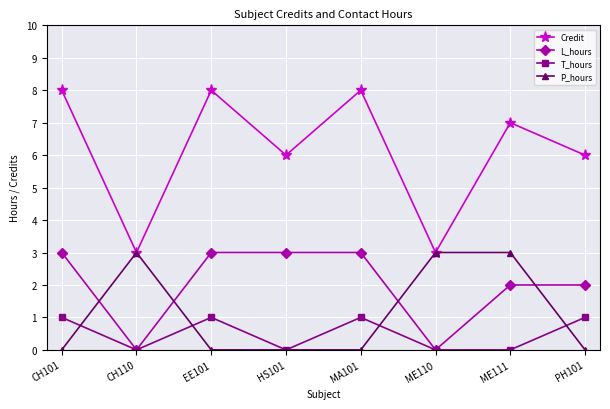

In Credit, how many points are higher than both neighbors (excluding endpoints)?

3